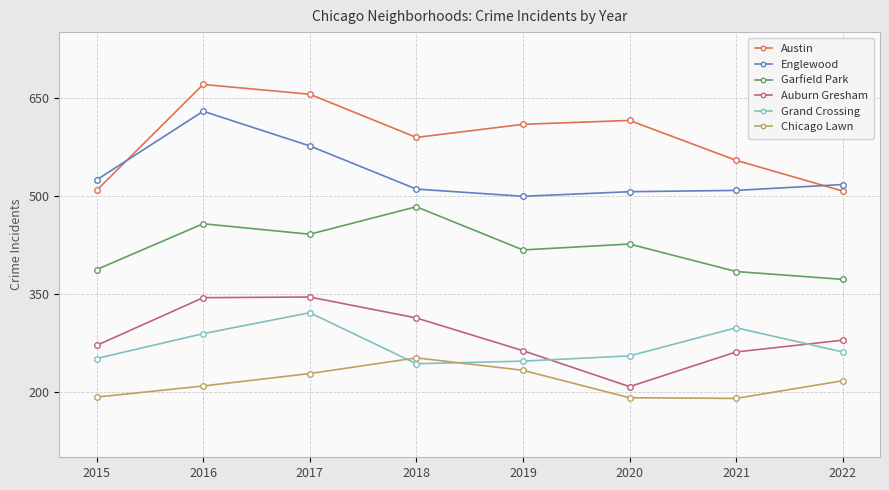

What is the difference between the maximum and minimum values in the Austin series?

163